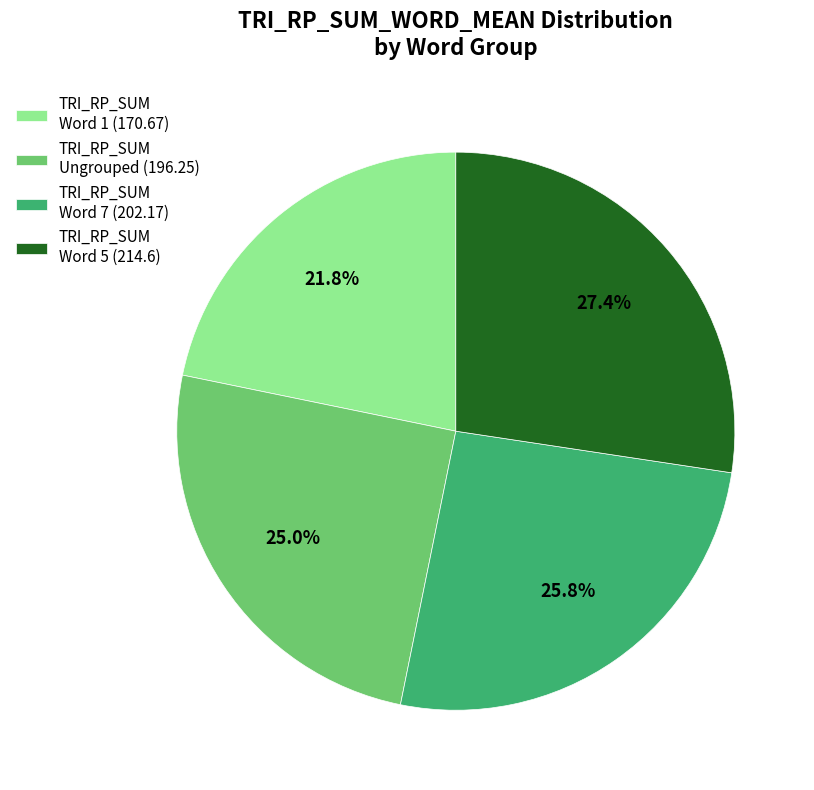

Is there any slice that represents more than half of the pie?

No